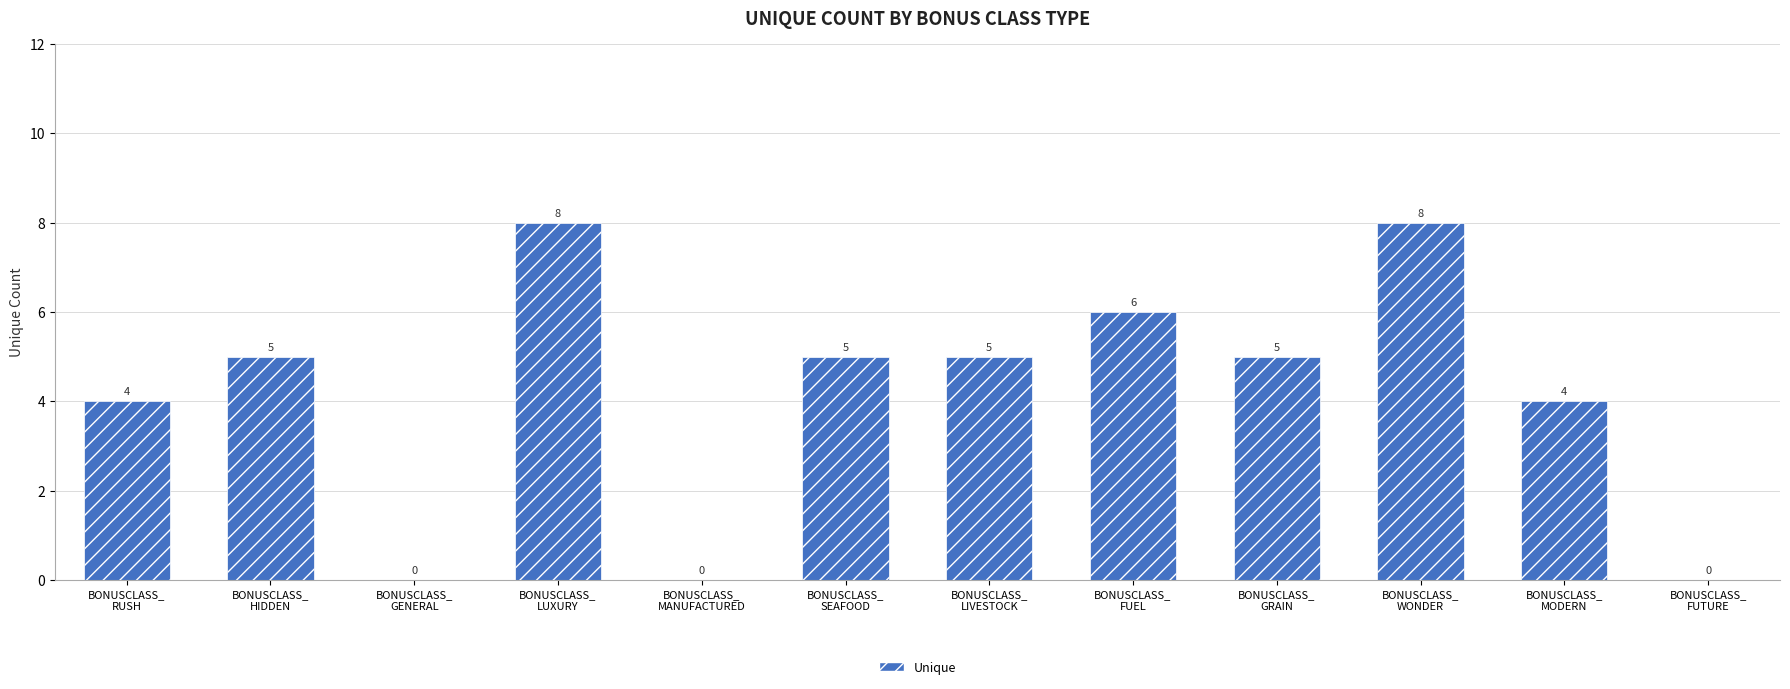

How many positive values are there?

9